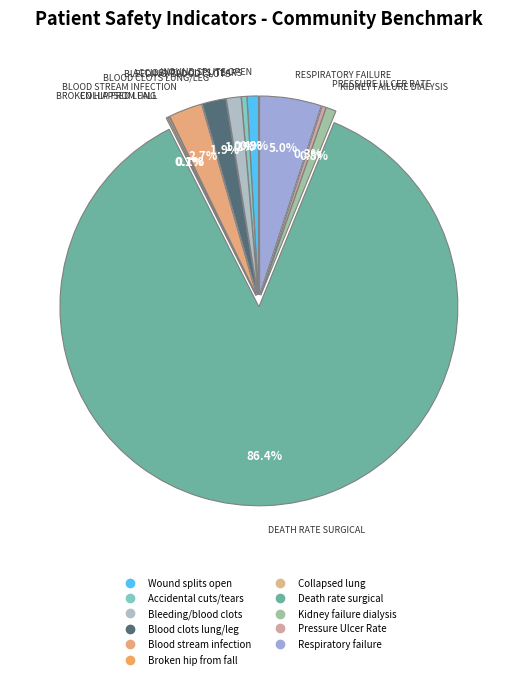

What is the smallest slice in the pie chart?

Collapsed lung that results from medical care